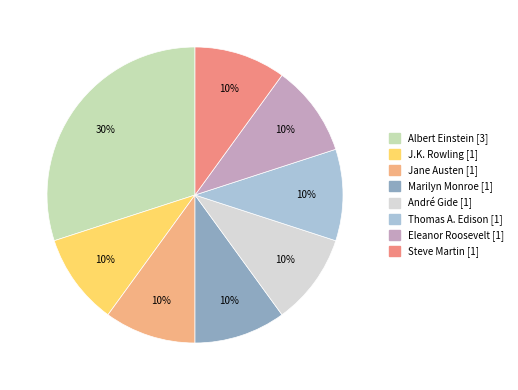

How many slices are in this pie chart?

8